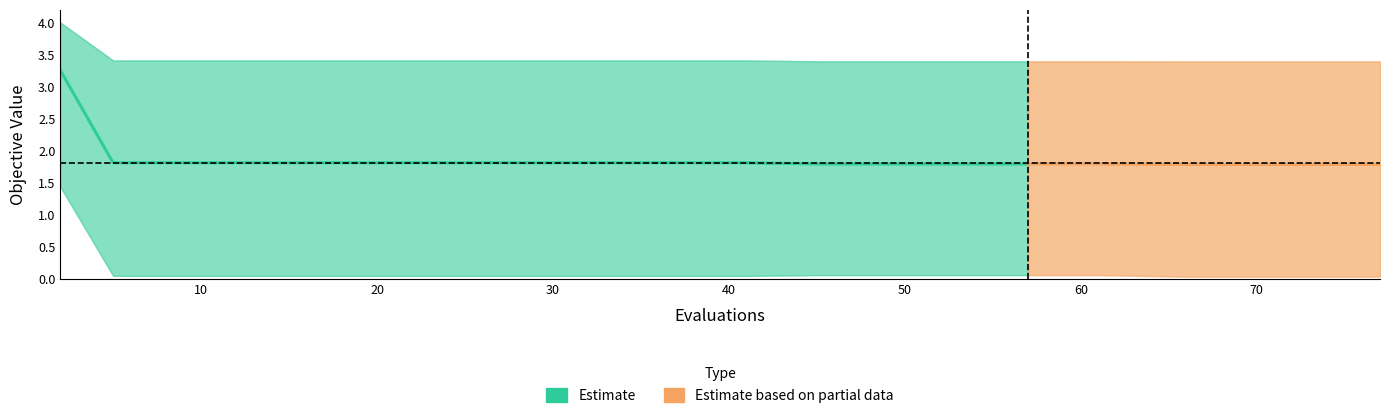

Is the value of best at 9 greater than the value of worst at 41?

No